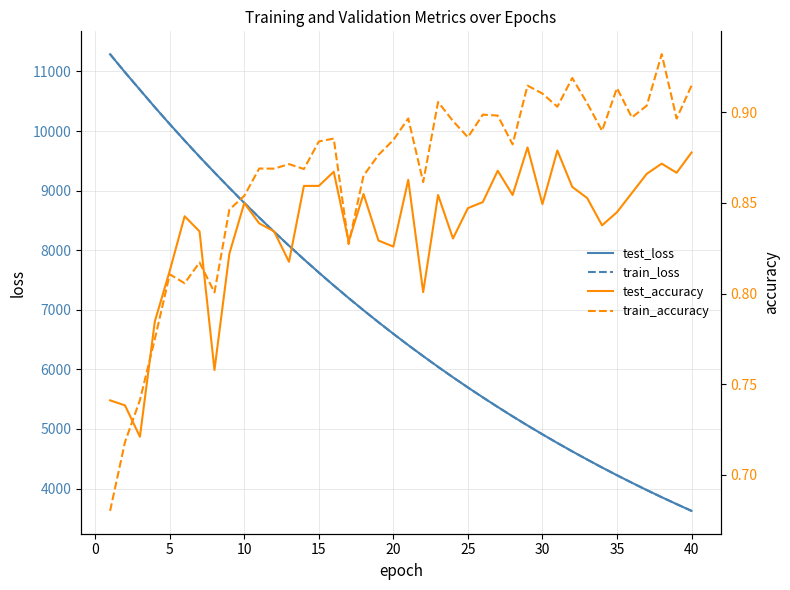

What are all the series names shown in the legend?

test_loss, train_loss, test_accuracy, train_accuracy